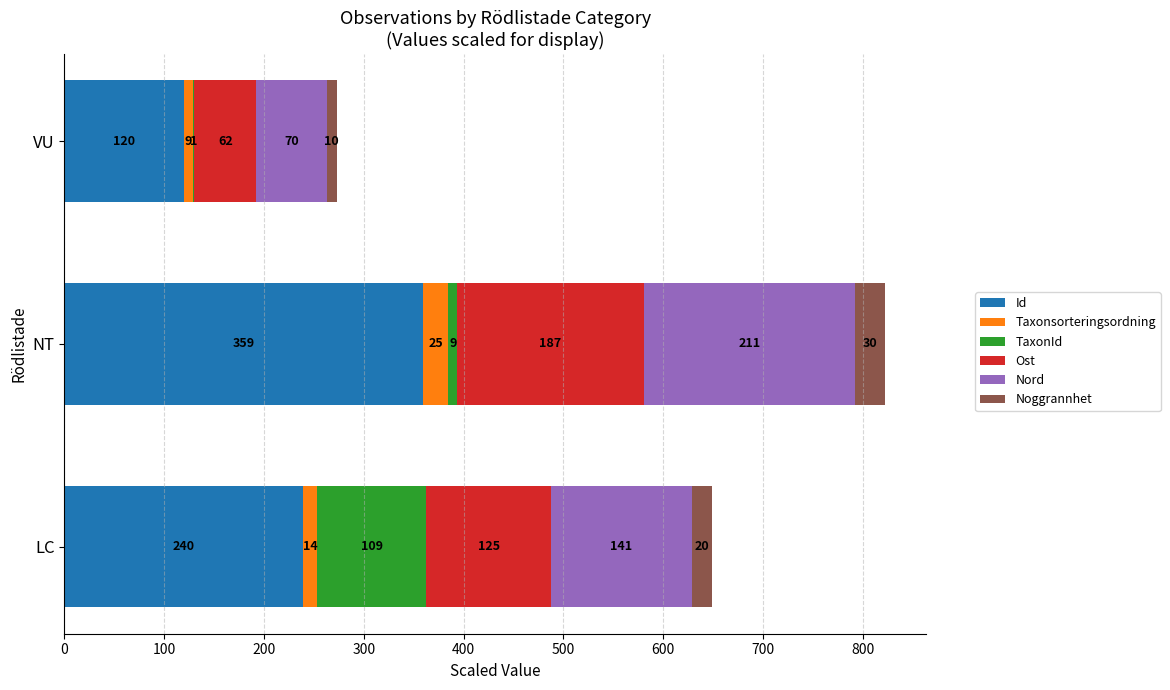

At which category is the sum across all series the highest?

NT